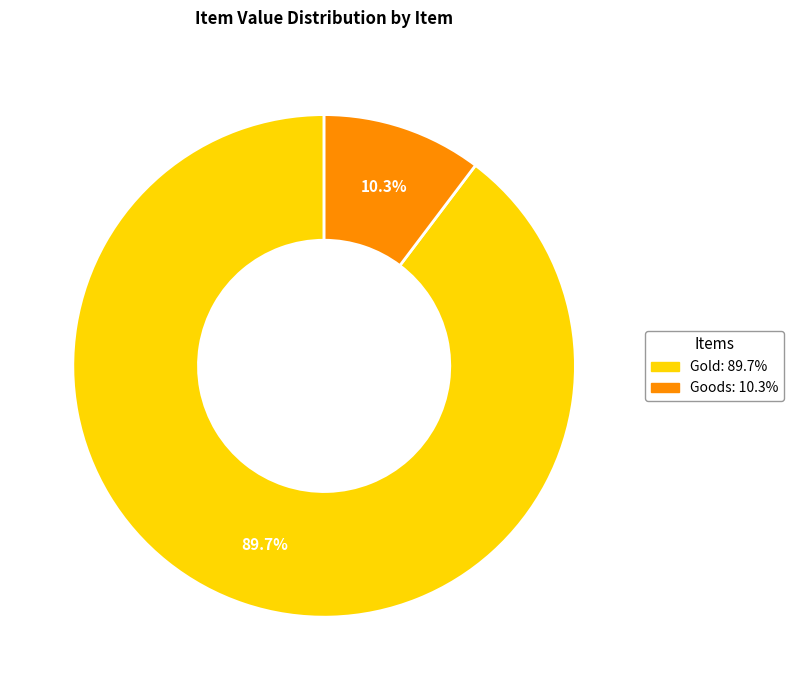

To the nearest percent, what is the difference between the largest and smallest slice percentages?

79%